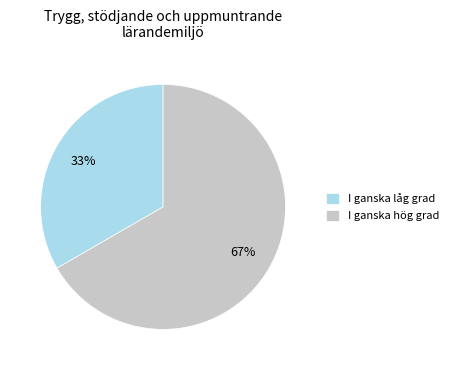

Which has a higher value, I ganska hög grad or I ganska låg grad?

I ganska hög grad